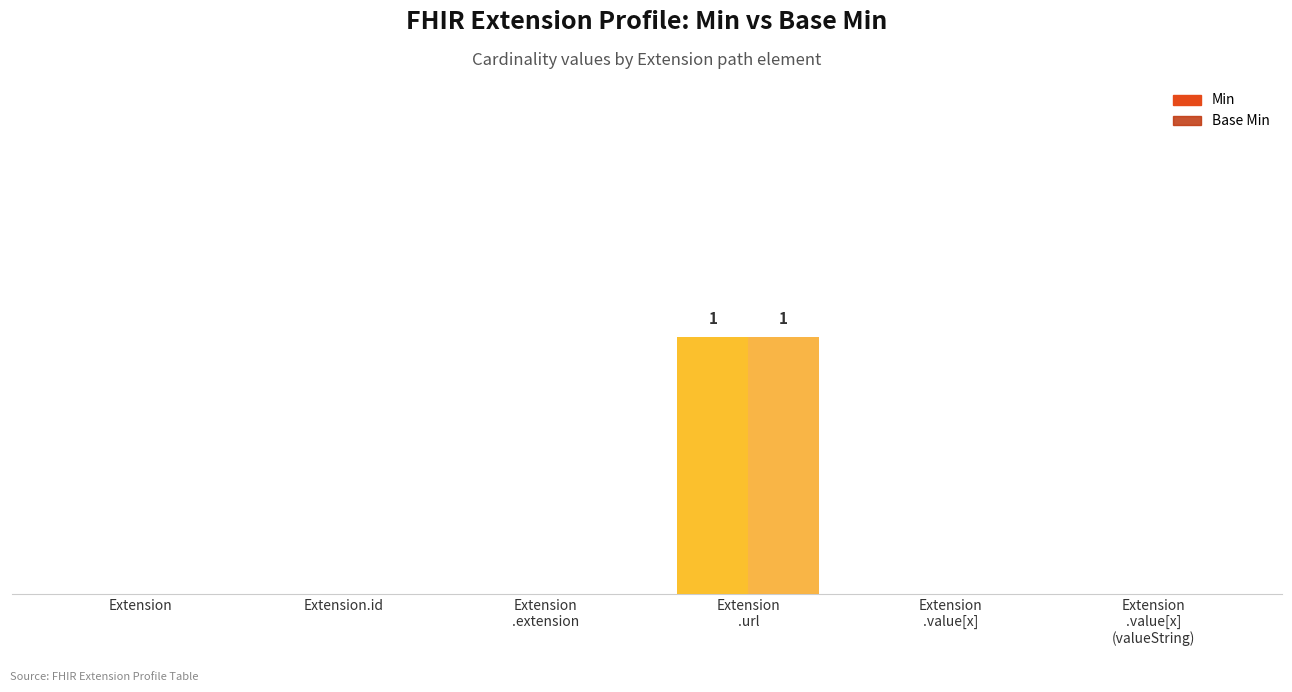

Which series has the largest range (max minus min)?

Min